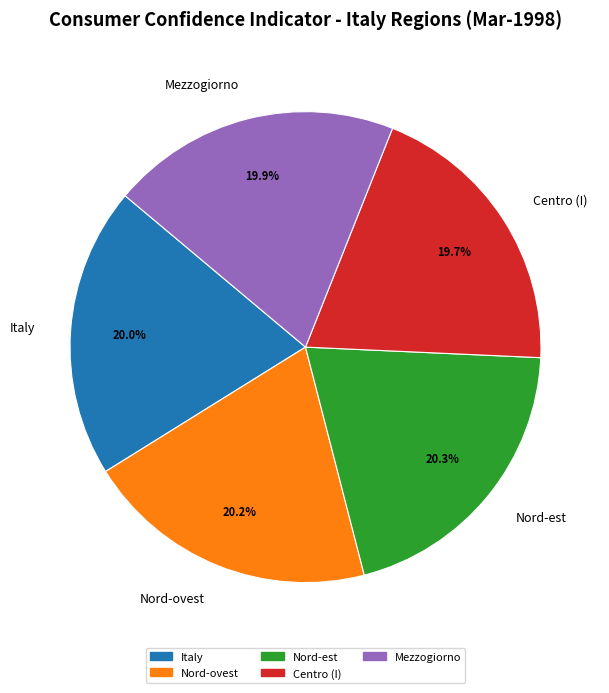

Is there any slice that represents more than half of the pie?

No